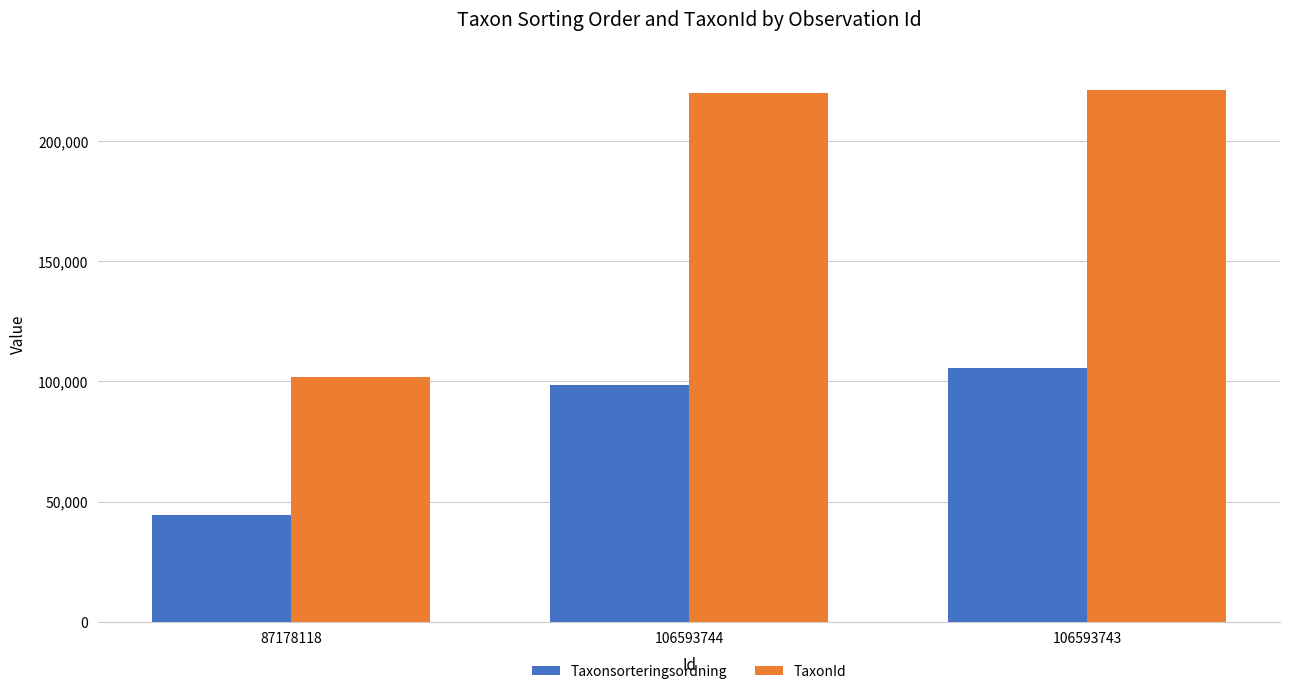

Reading left to right, what are all the values shown in this chart?

Taxonsorteringsordning: 44330	98696	105634
TaxonId: 102018	219875	221141